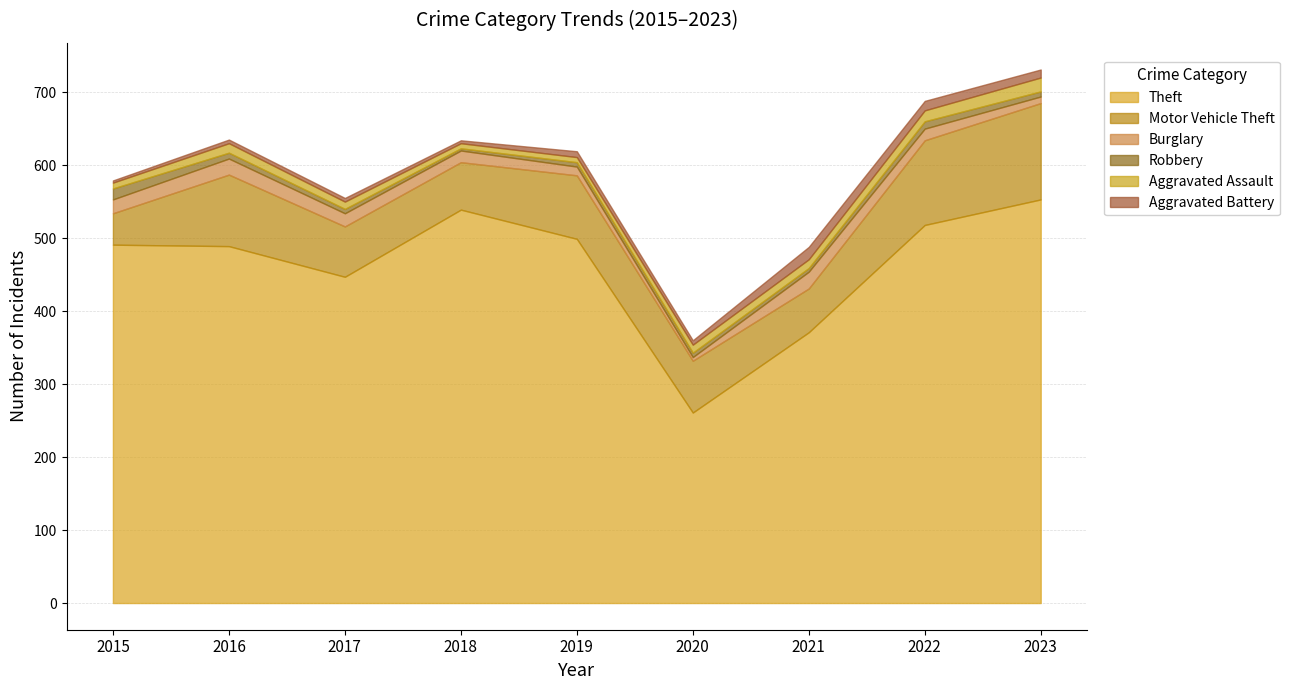

Which label corresponds to the largest value in the chart?

2023